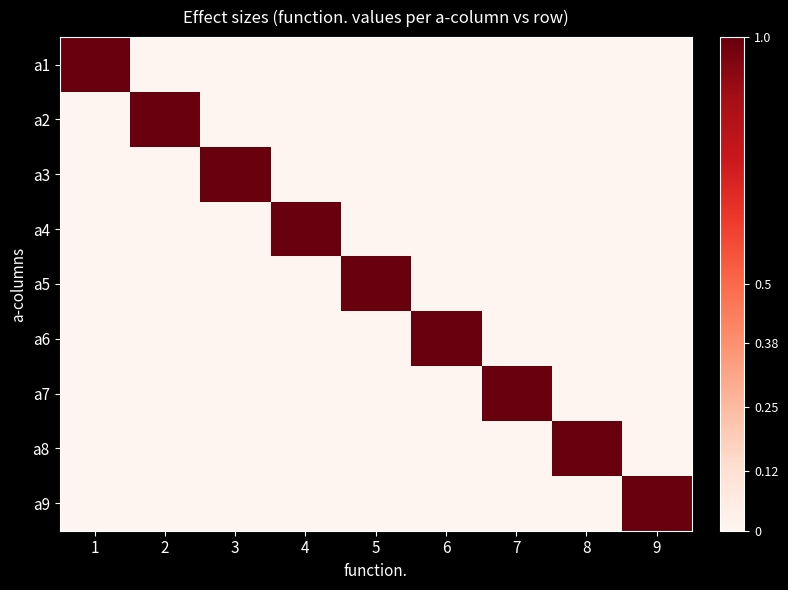

What is the greatest value displayed?

1